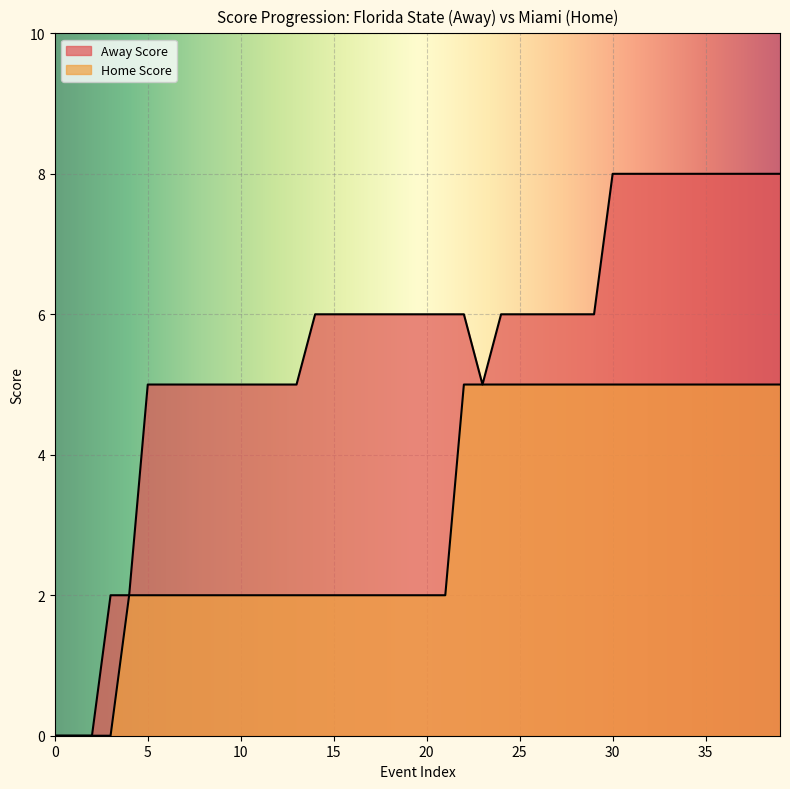

True or false: Away Score and Home Score intersect in this chart.

False